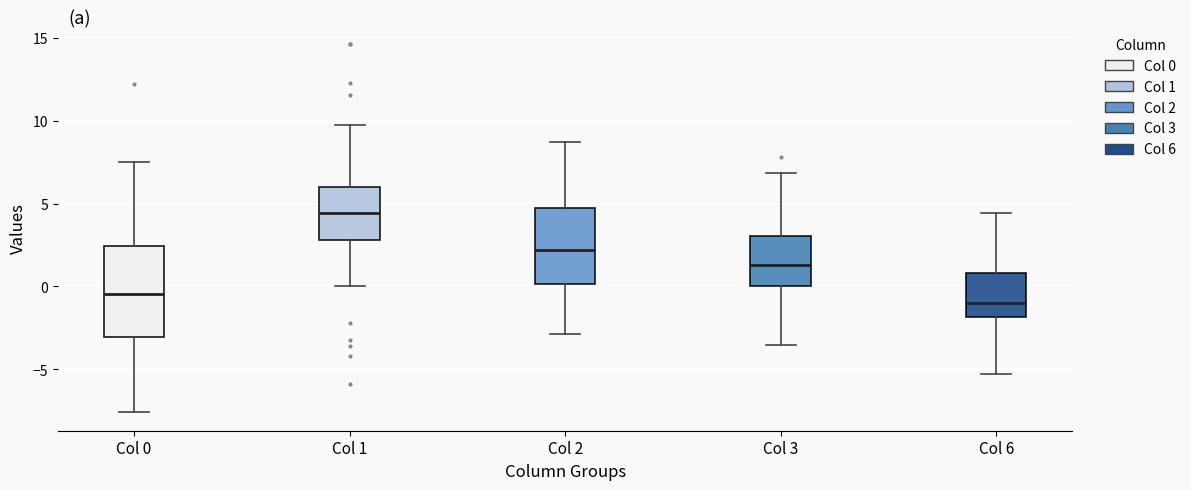

Which box's median line is the highest?

Col 1